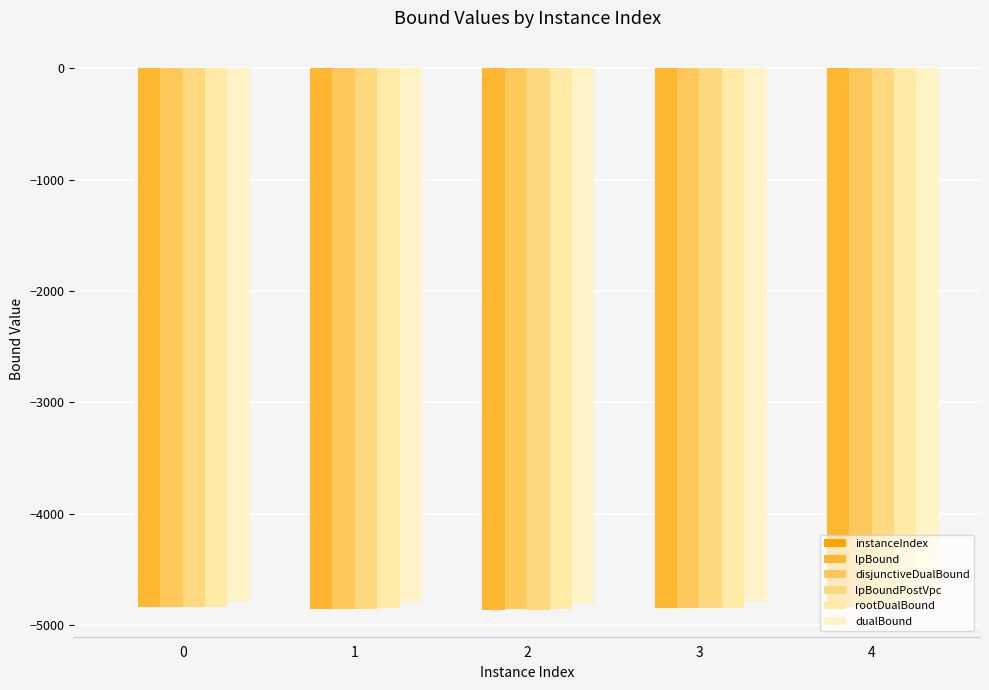

How many data points does each series have?

5